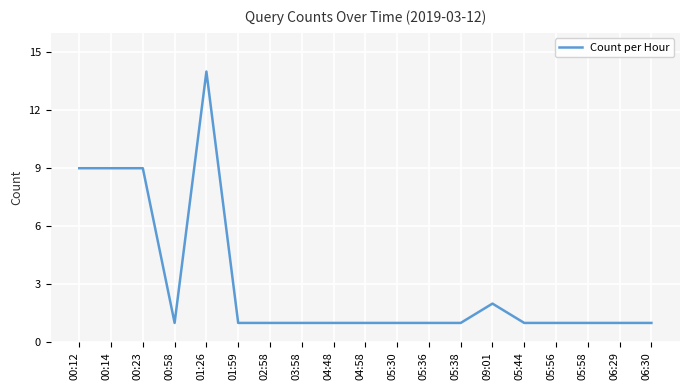

True or false: there are more than 0 points higher than both neighbors.

True